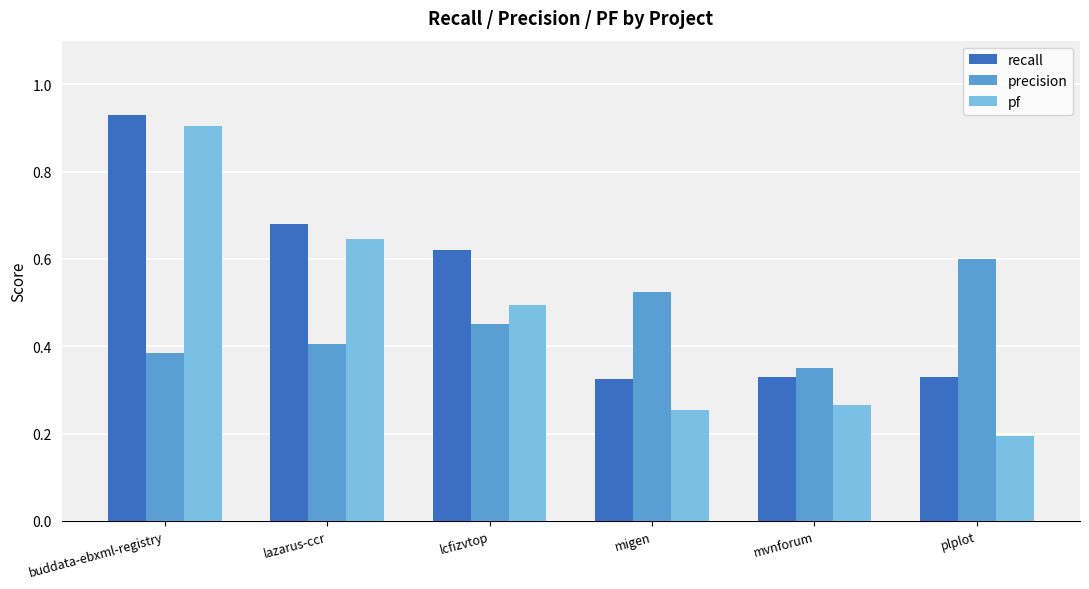

Does the chart contain any negative values?

No